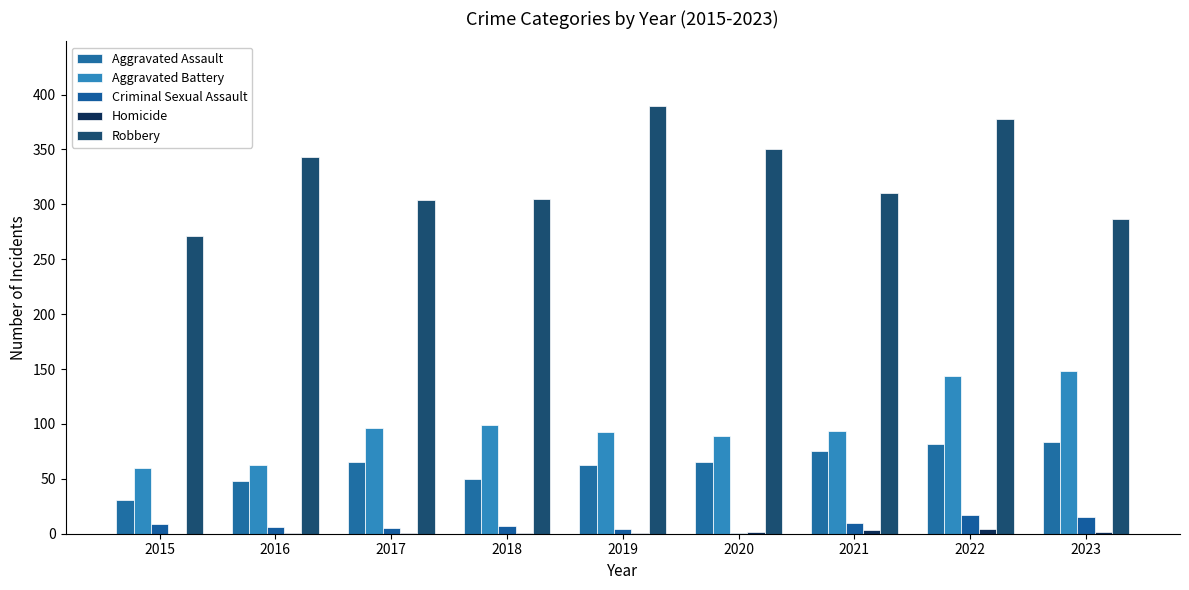

How many distinct data groups are displayed?

5